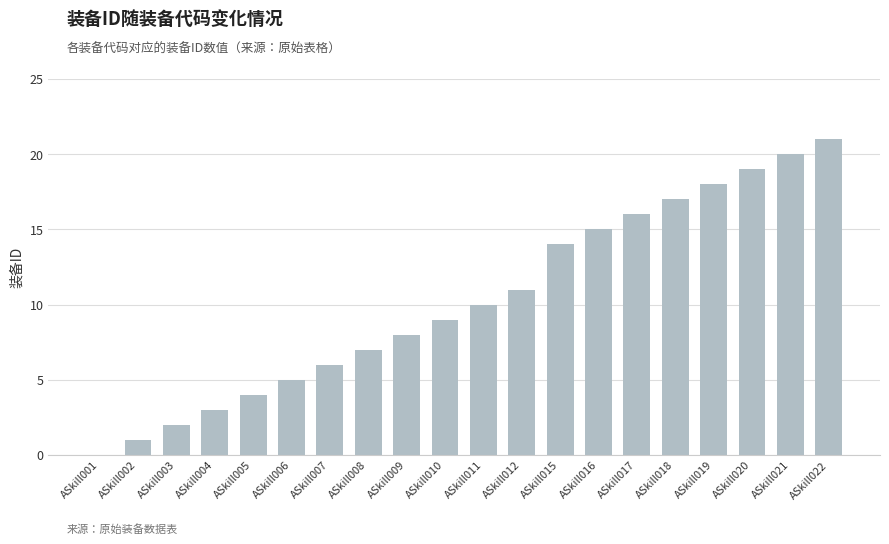

What is the sum of all values?

206